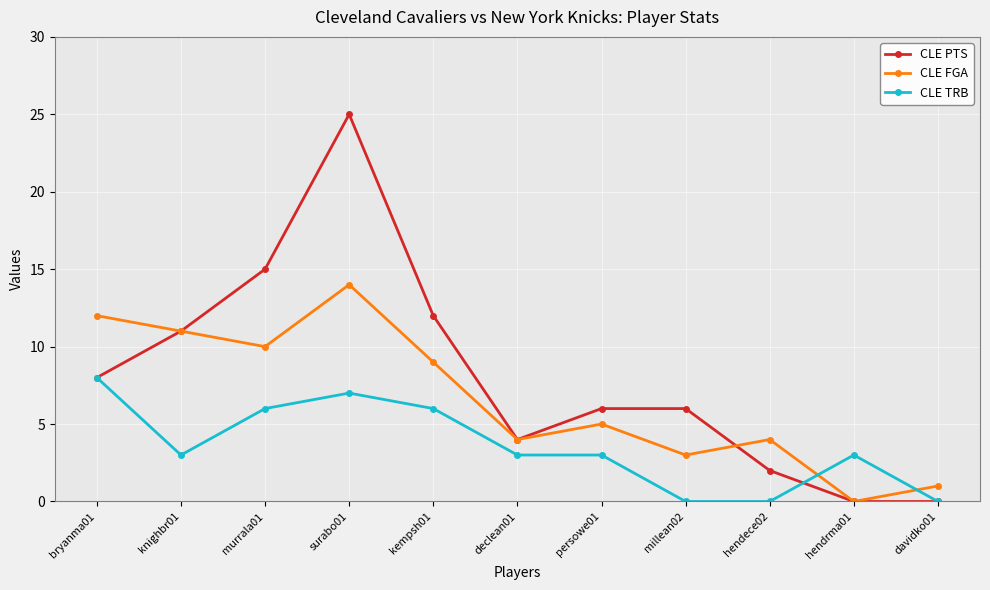

Does the chart display data point markers on the line(s)?

Yes